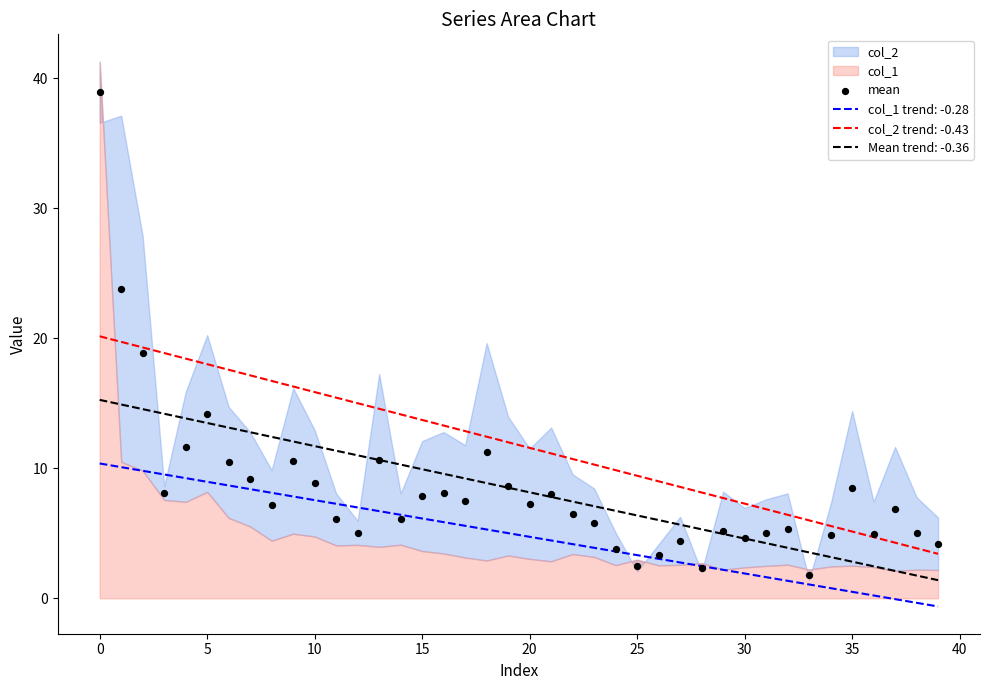

True or false: col_1 trend: -0.28 and col_2 trend: -0.43 cross at least once.

False